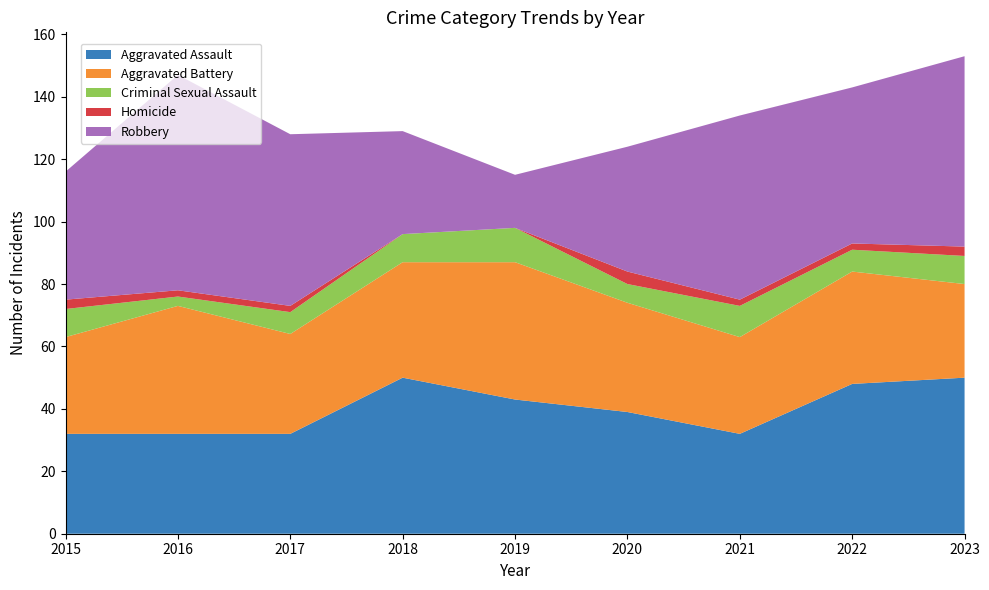

Reading right to left, transcribe all the data shown in this chart.

Aggravated Assault: 50	48	32	39	43	50	32	32	32
Aggravated Battery: 30	36	31	35	44	37	32	41	31
Criminal Sexual Assault: 9	7	10	6	11	9	7	3	9
Homicide: 3	2	2	4	0	0	2	2	3
Robbery: 61	50	59	40	17	33	55	69	41